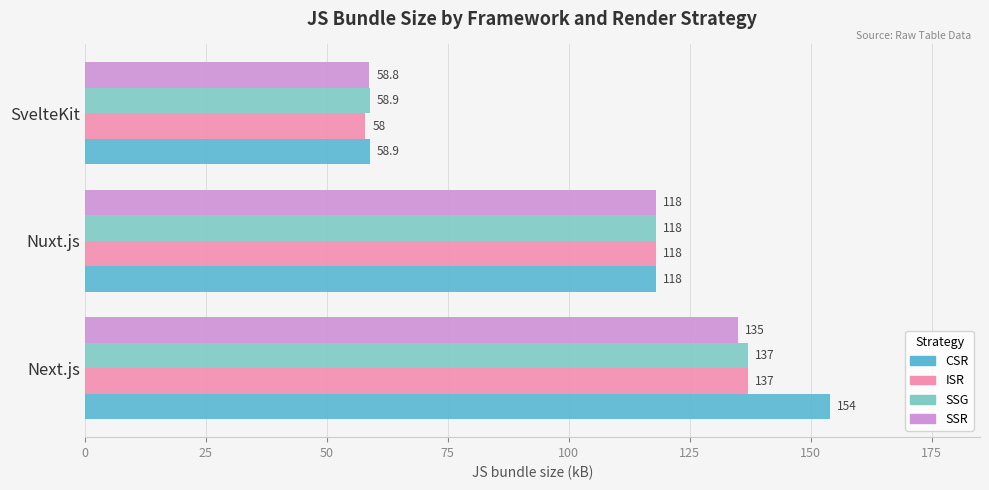

What is the maximum value shown in the chart?

154.0